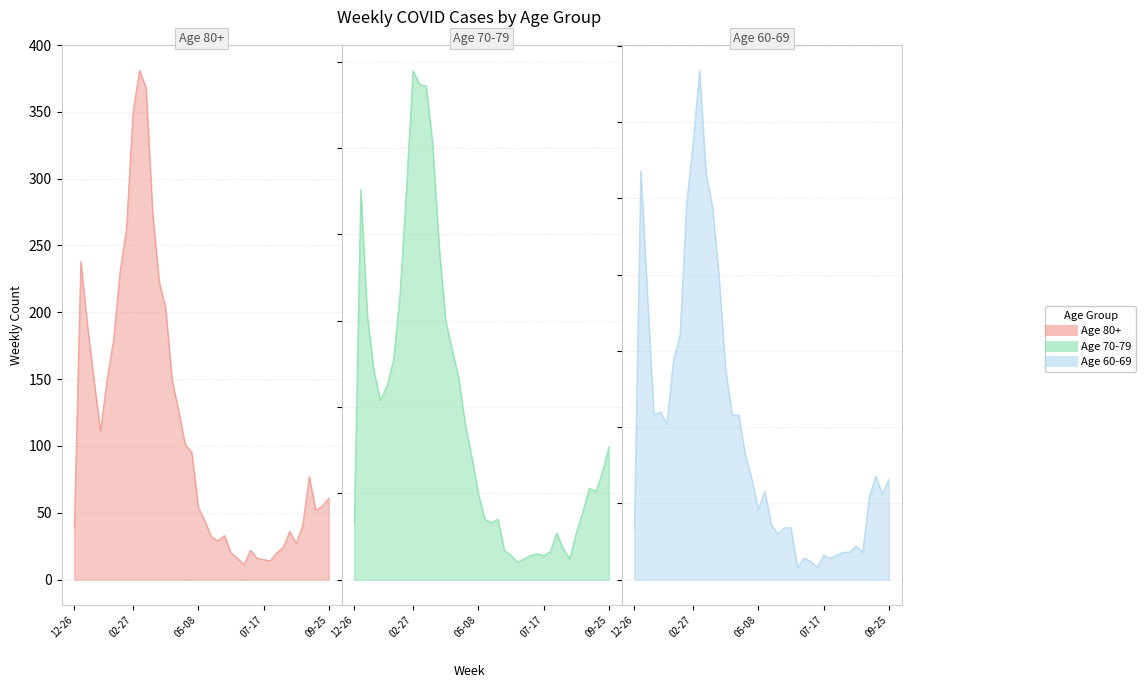

Which series has the widest spread of values?

80+